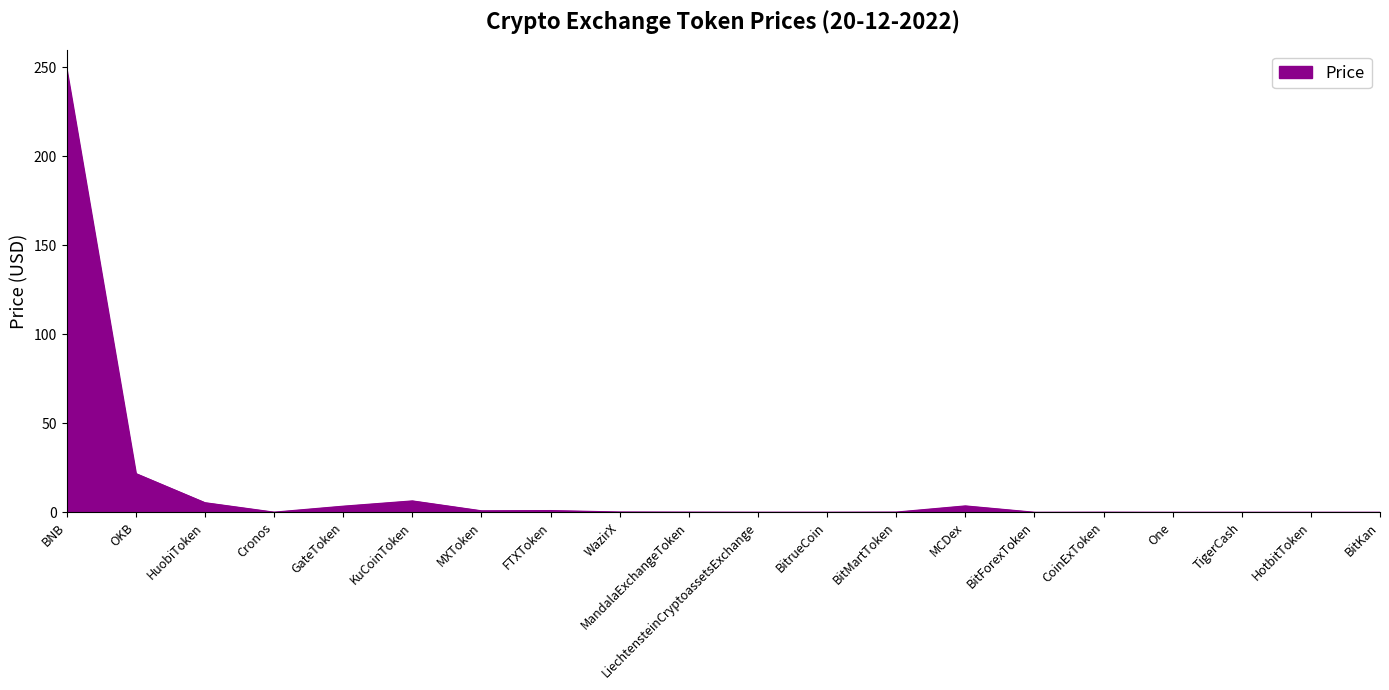

At which label is the value closest to 124?

OKB